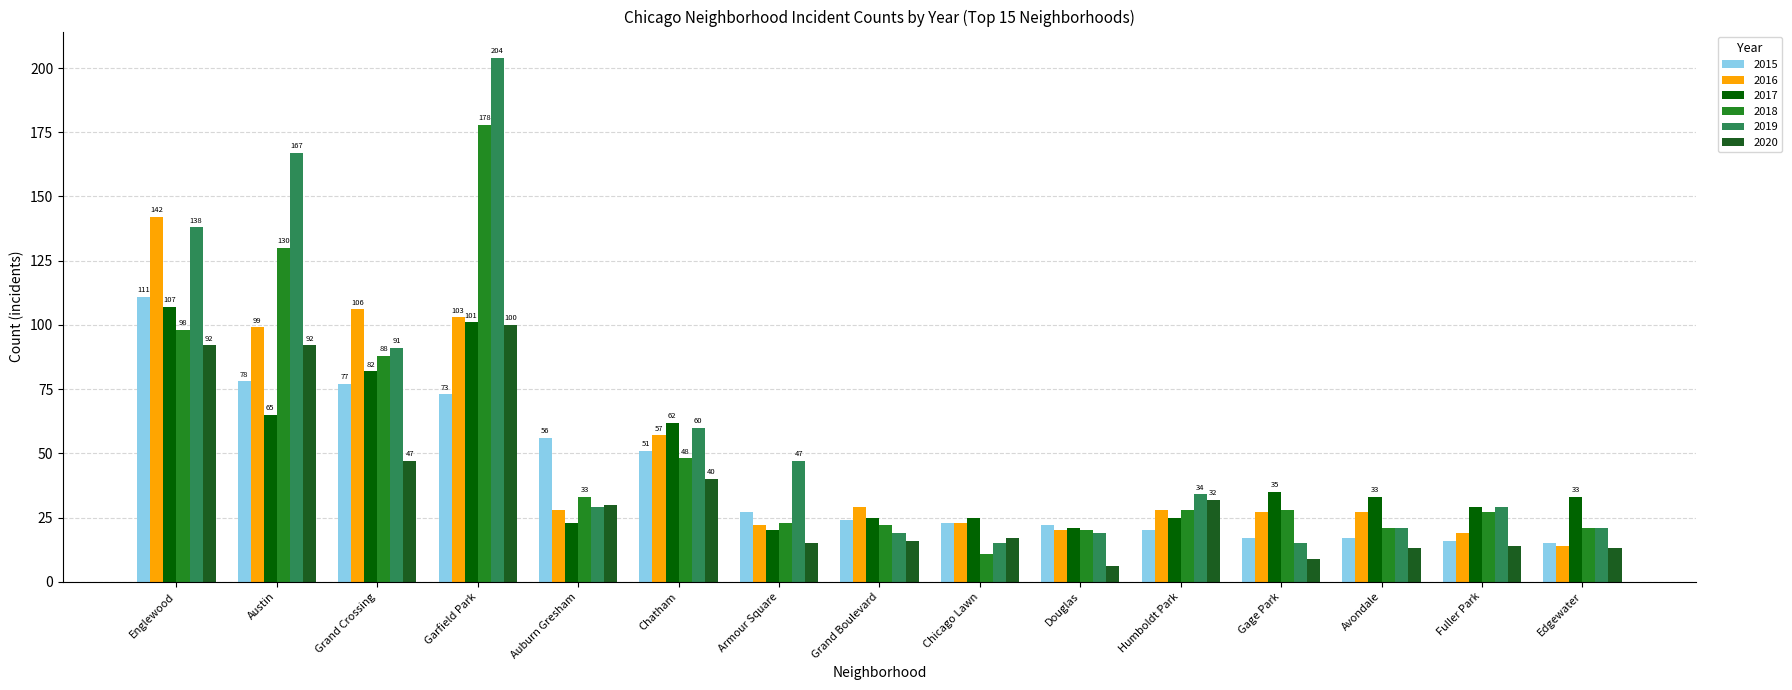

Between Humboldt Park and Edgewater, which series saw the biggest shift?

2020